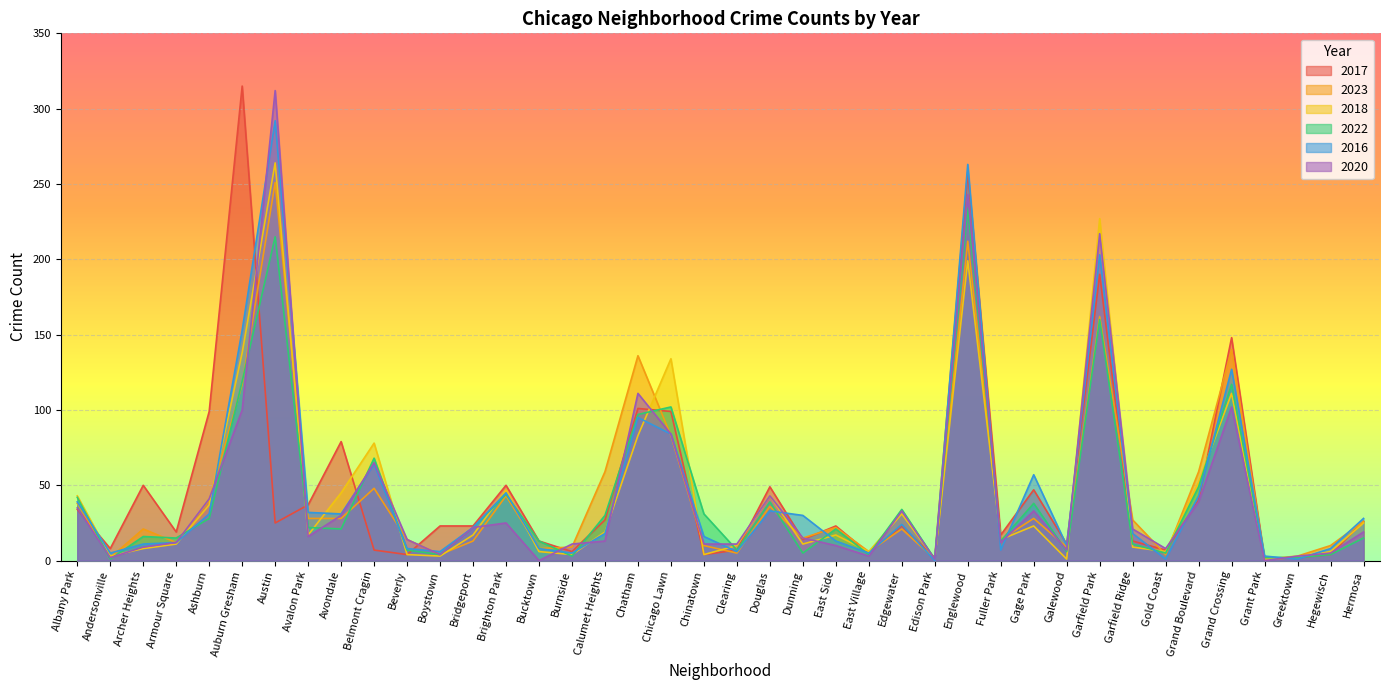

What is the sum of the 2023 values at Grand Boulevard and Austin?

310